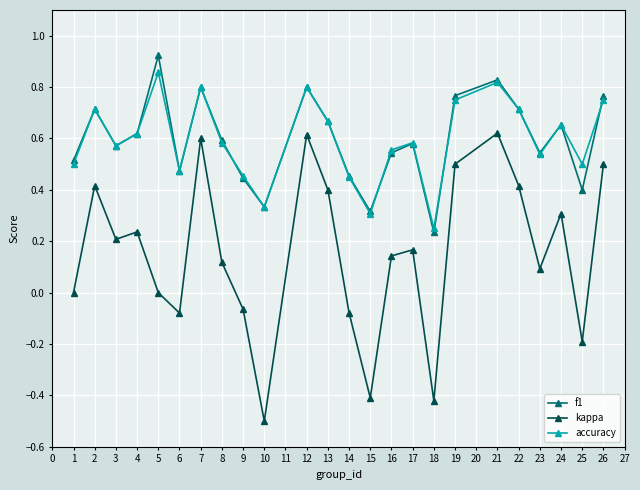

Is it true that f1 equals 1.0 at 8?

False